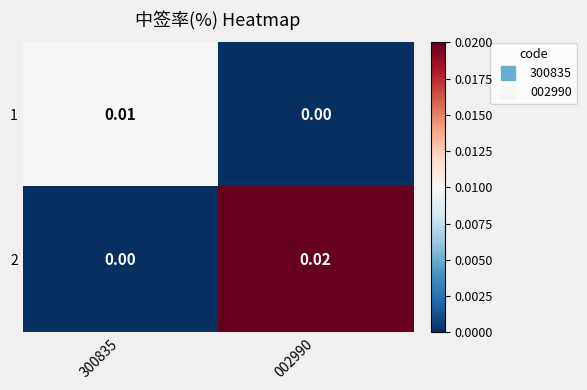

How many distinct data groups are displayed?

2